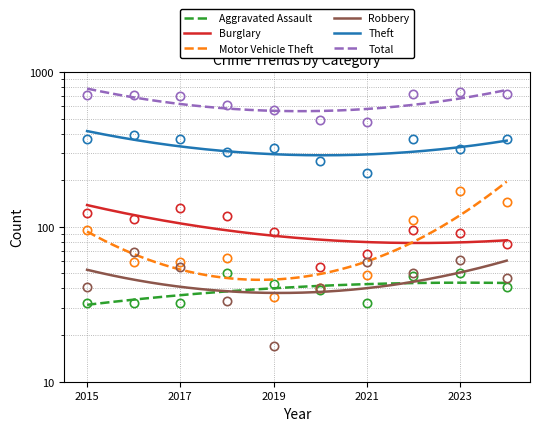

How many data points in Burglary are above 95?

4